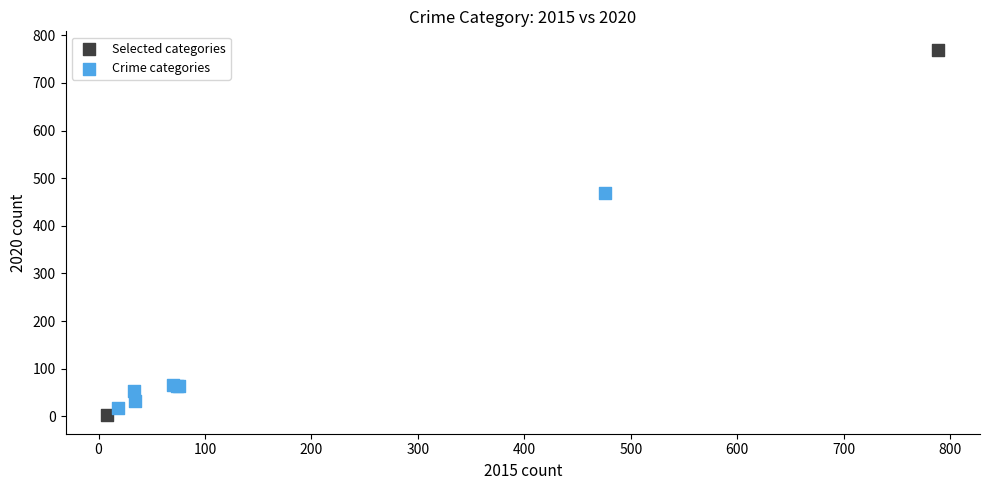

What are all the series names shown in the legend?

Selected categories, Crime categories